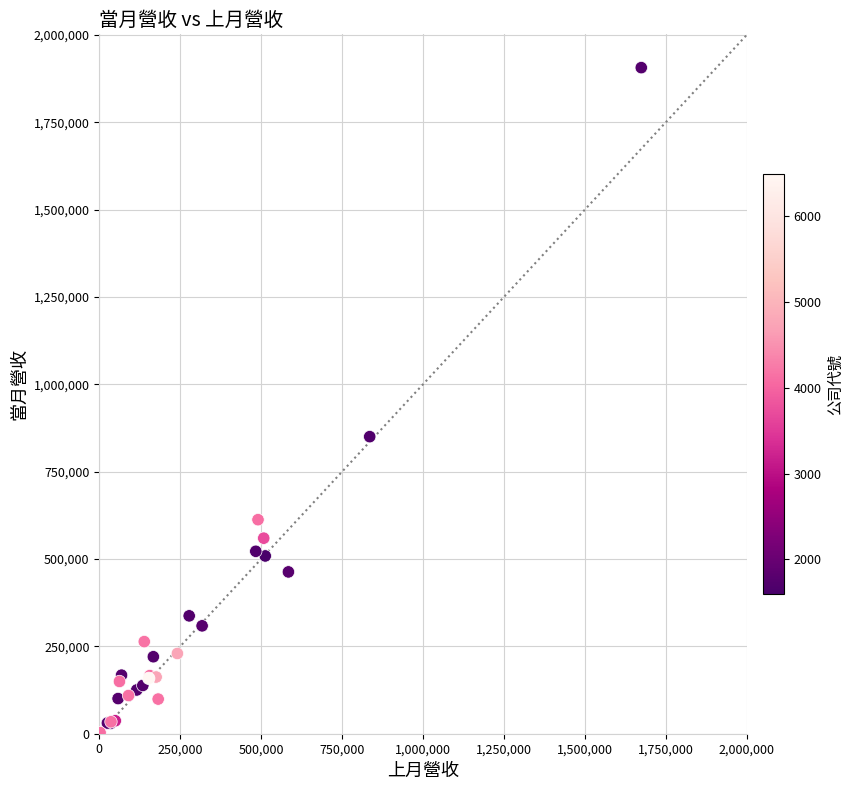

What Y value in the scatter plot is closest to 955059?

850429